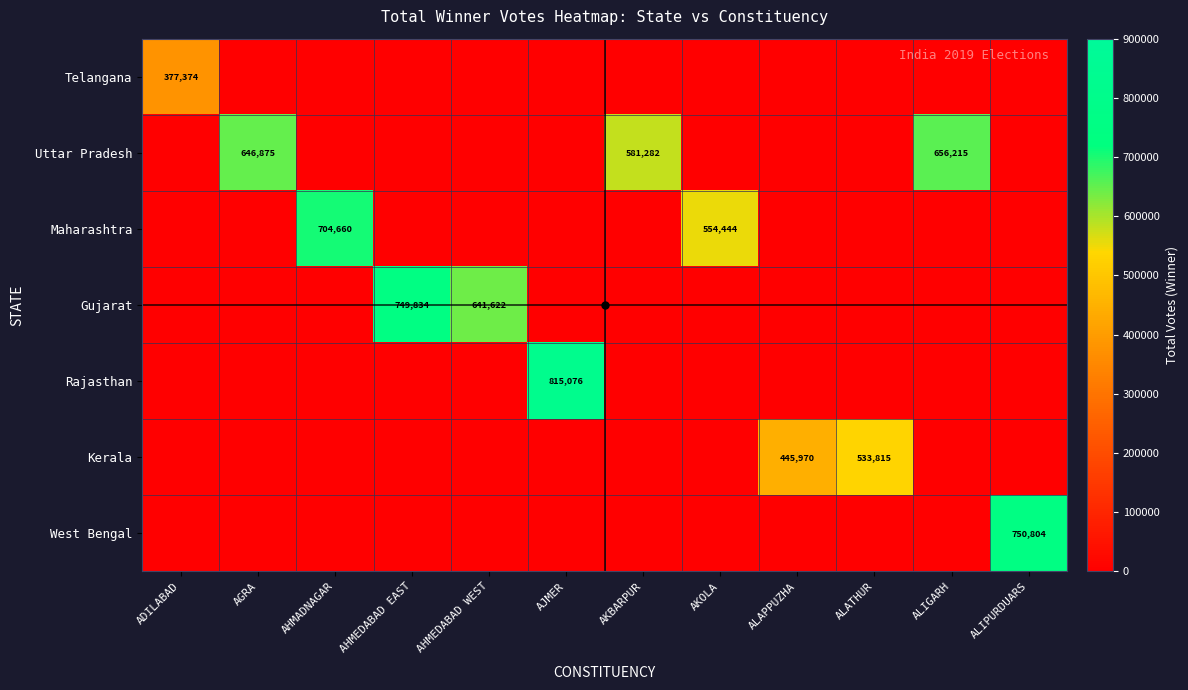

At which category is the sum across all series the highest?

AJMER